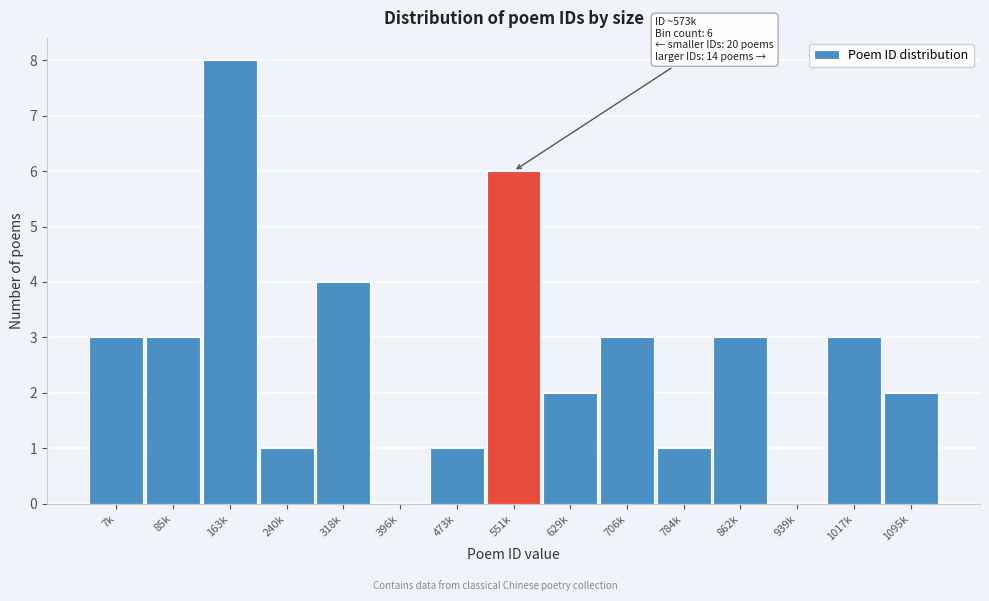

Reading right to left, extract all data points from this chart.

1095k=2	1017k=3	939k=0	862k=3	784k=1	706k=3	629k=2	551k=6	473k=1	396k=0	318k=4	240k=1	163k=8	85k=3	7k=3